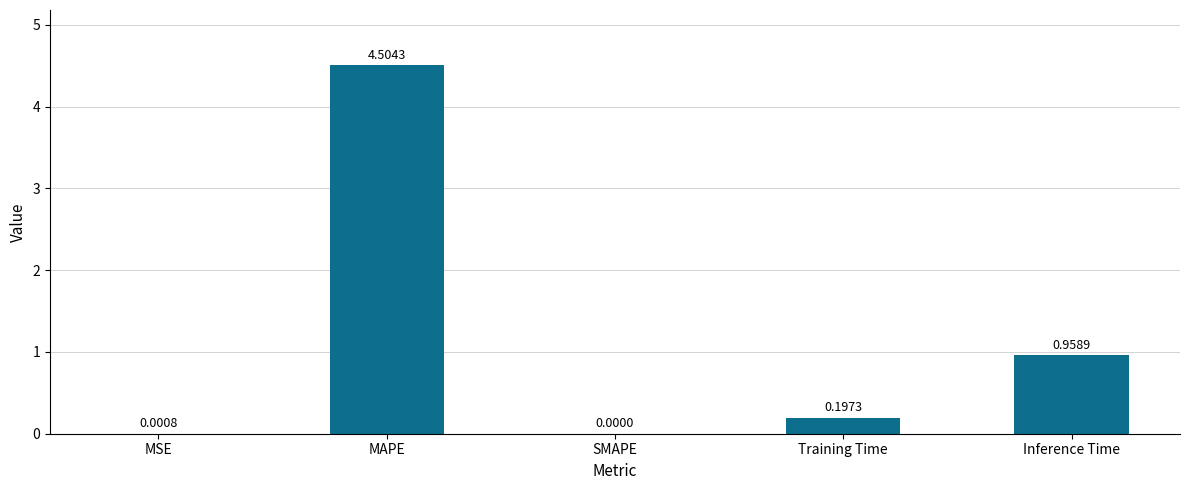

What is the change in value from MAPE to SMAPE?

-4.5